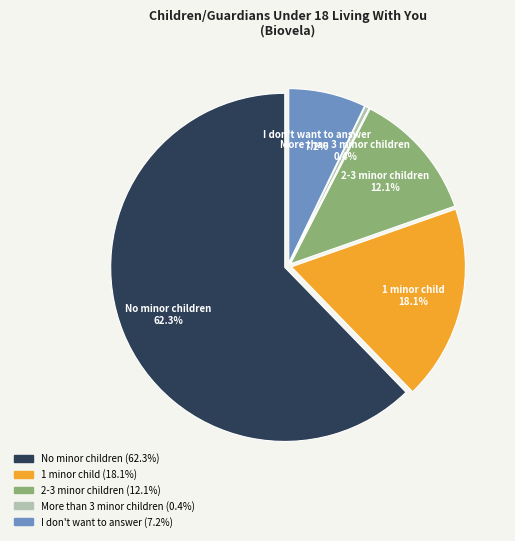

To the nearest percent, what is the difference between the largest and smallest slice percentages?

62%